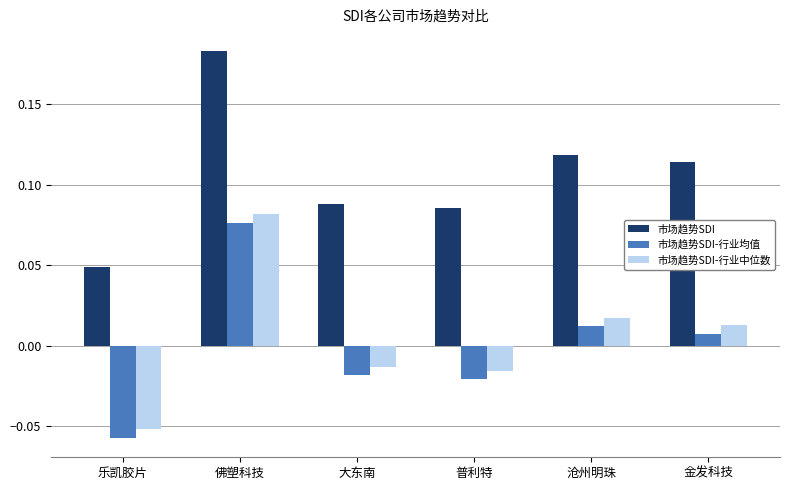

Which series has the largest total across all categories?

市场趋势SDI